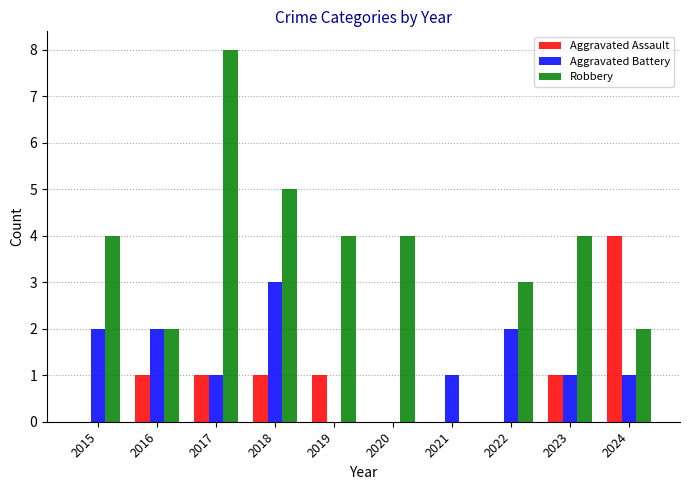

Are the bars grouped side by side (vs. stacked)?

Yes